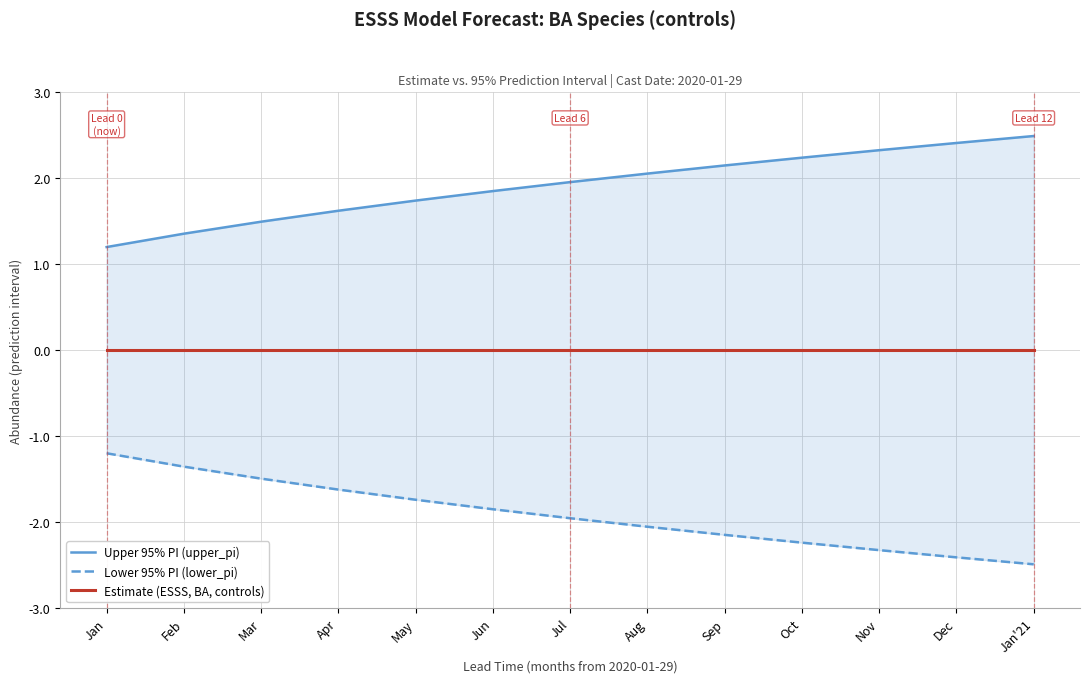

Which category has the highest value in the Estimate (ESSS, BA, controls) series?

Jan